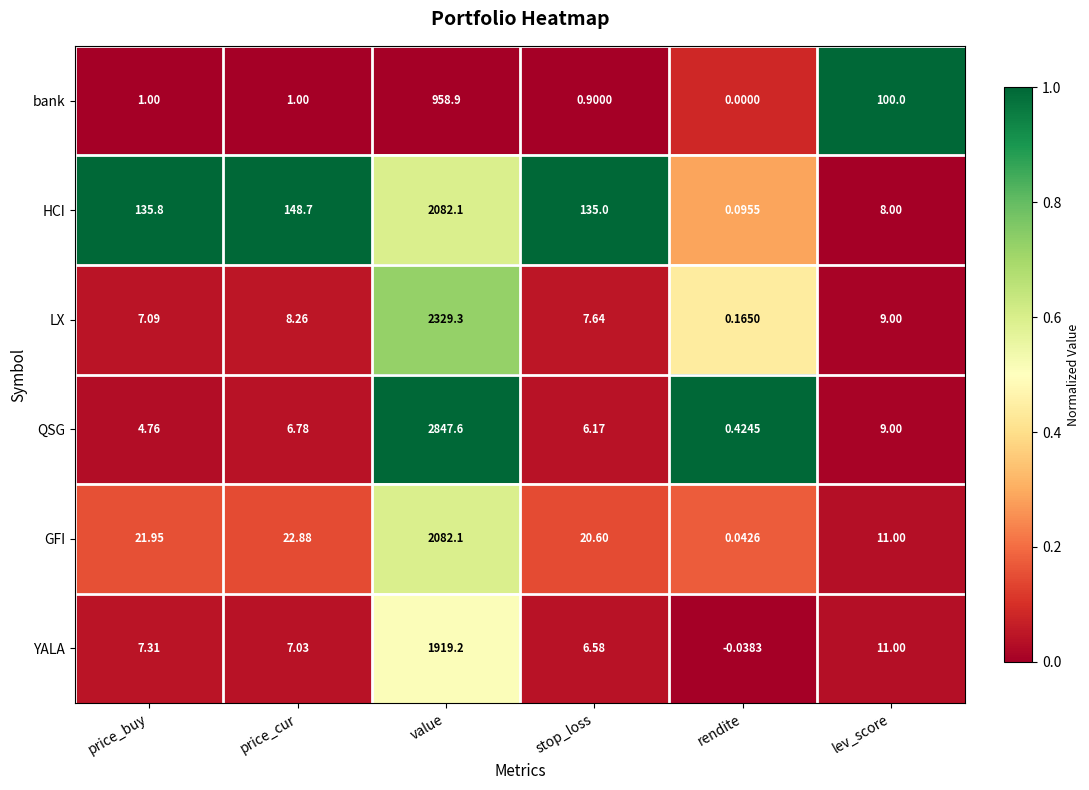

At rendite, list the series in order from largest to smallest.

QSG, LX, HCI, GFI, bank, YALA